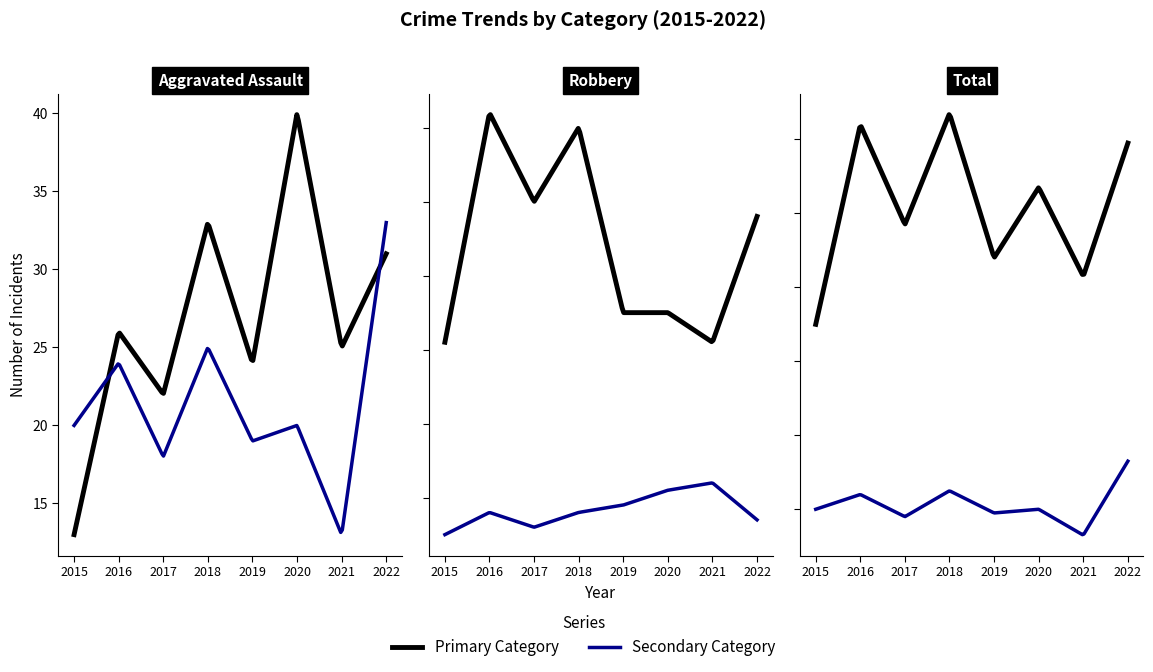

Which series has the widest spread of values?

Total